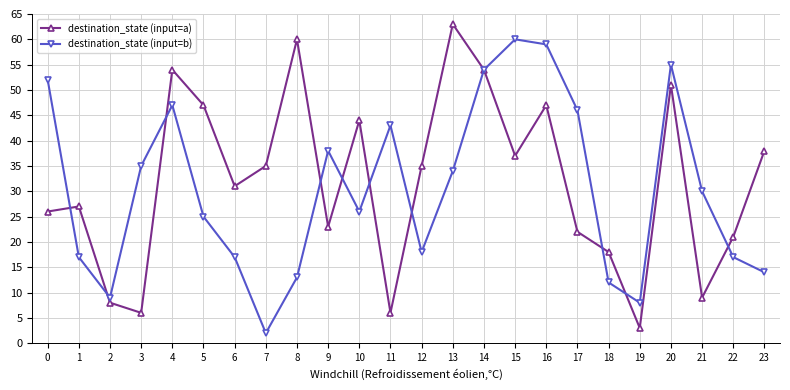

Which series has the largest range (max minus min)?

destination_state (input=a)